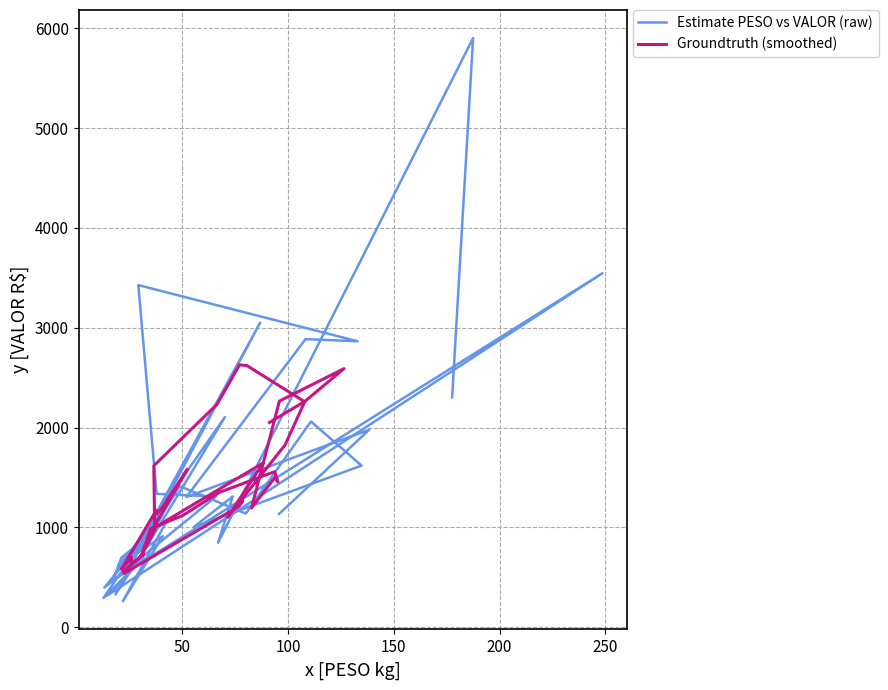

Between which two adjacent categories do Groundtruth (smoothed) and Estimate PESO vs VALOR (raw) first intersect?

50 and 100